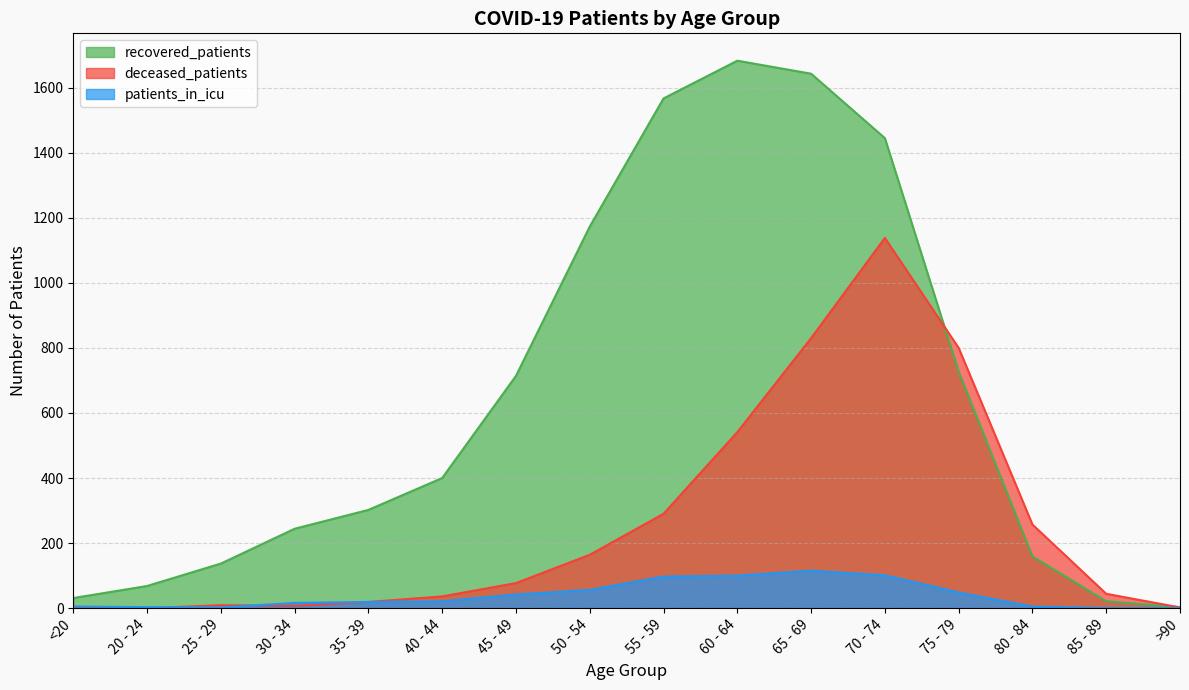

At which category does recovered_patients reach its first local peak?

60 - 64